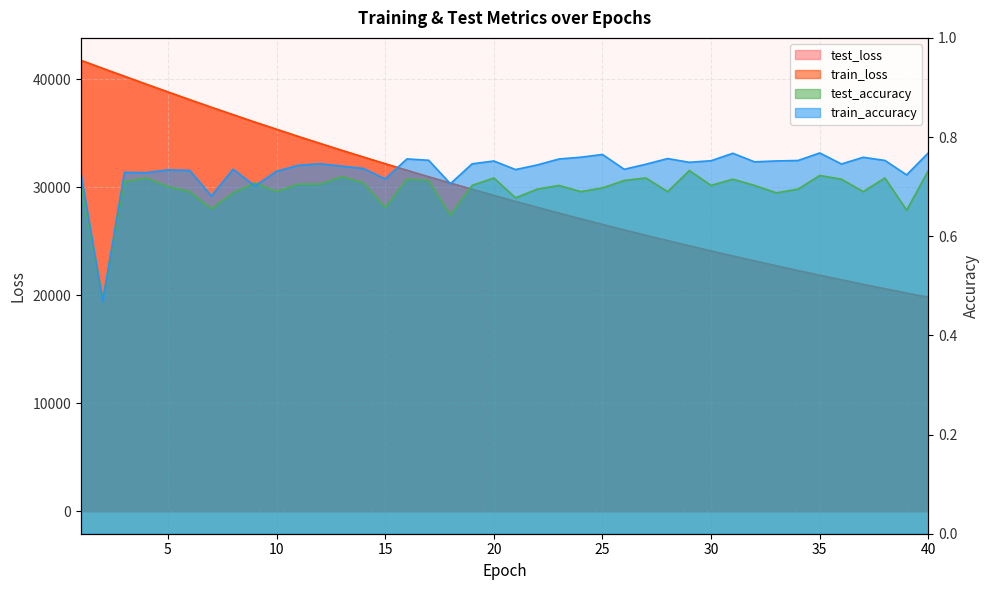

Which series has the largest total across all categories?

test_loss